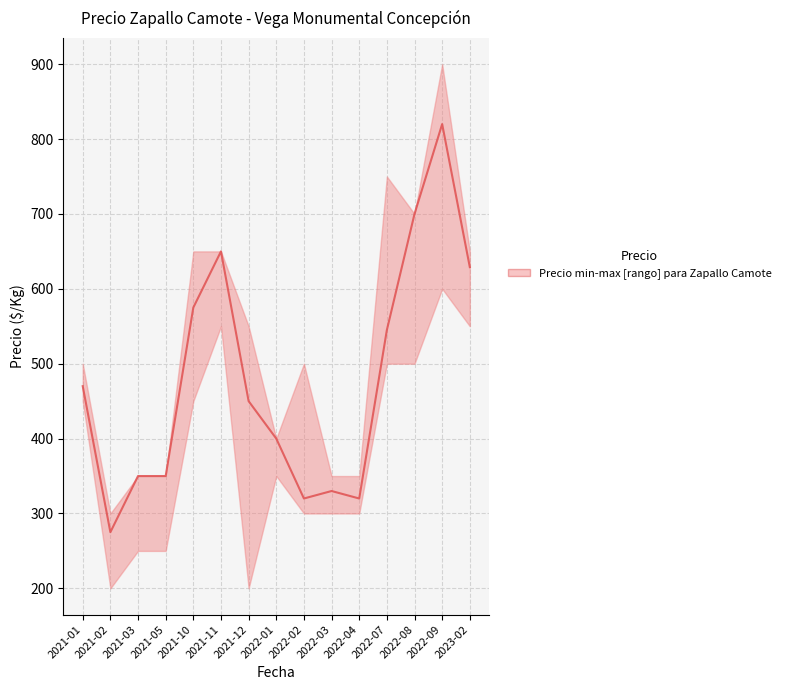

At which label does the data first exceed 450?

2021-01